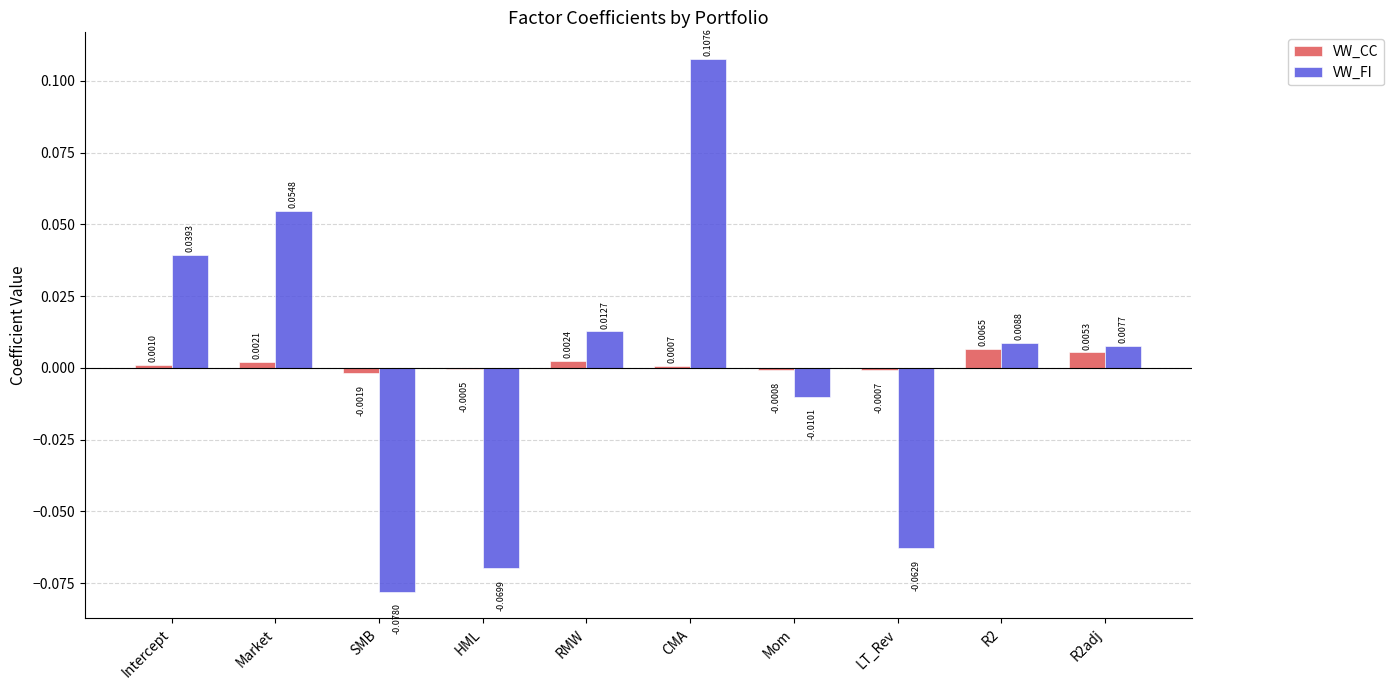

How many categories are shown in the chart?

10